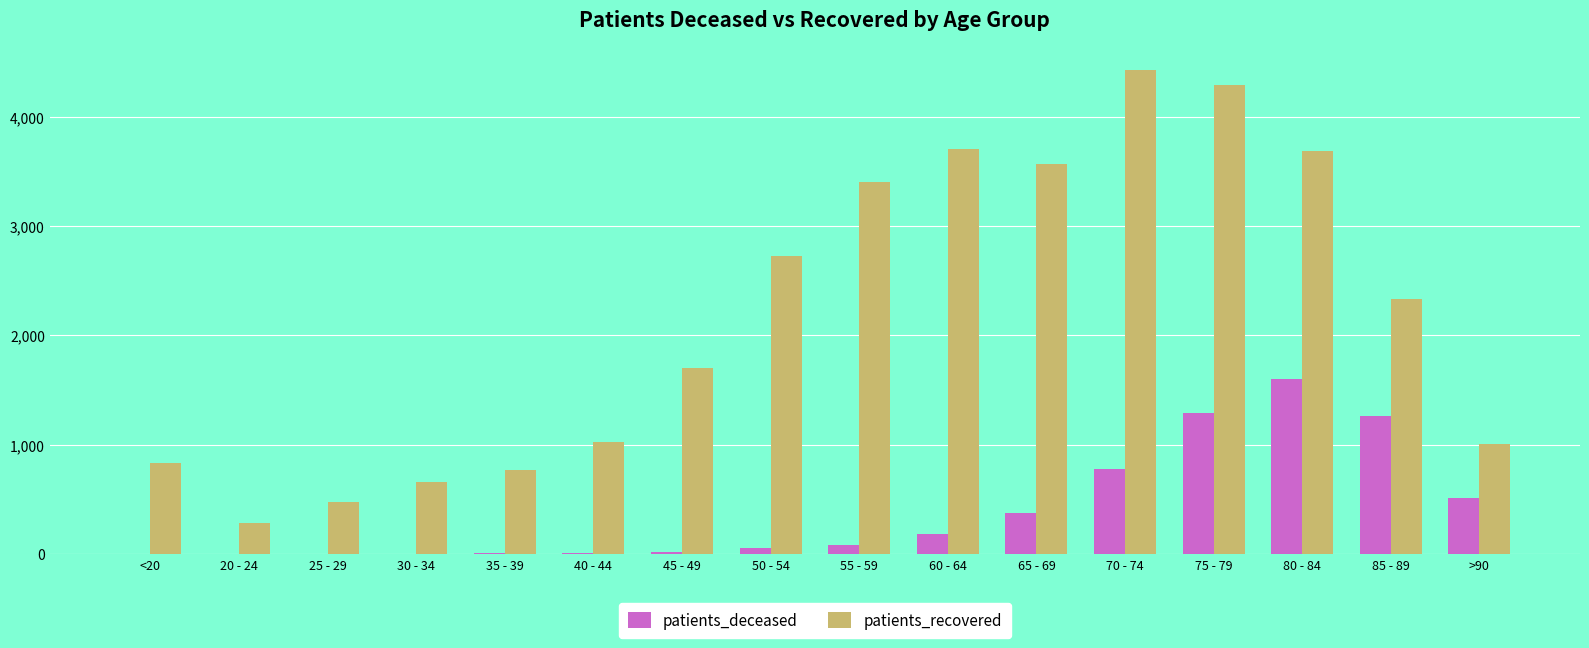

Is it true that patients_deceased equals 4 at <20?

True